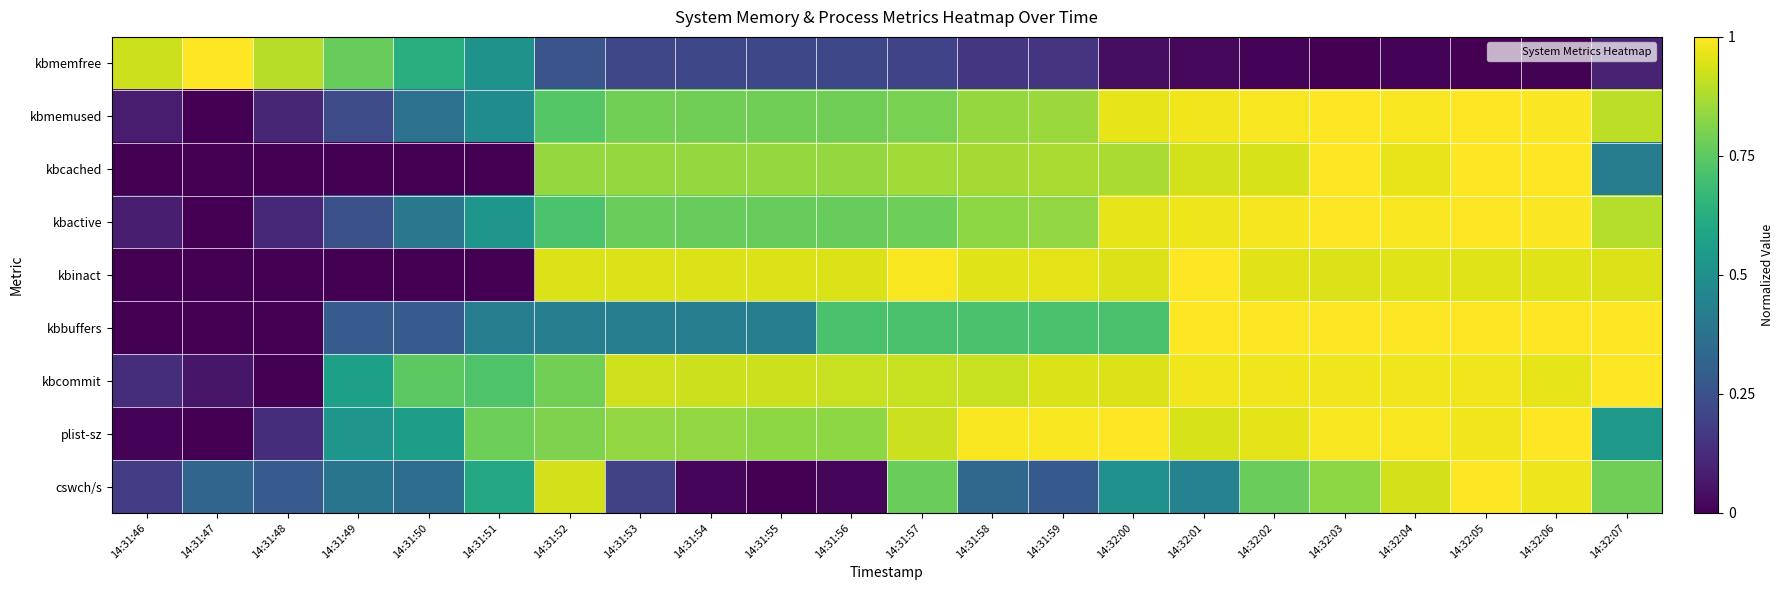

List the series in order of their peak value, lowest first.

kbmemfree, kbmemused, kbcached, kbactive, kbinact, kbbuffers, kbcommit, plist-sz, cswch/s